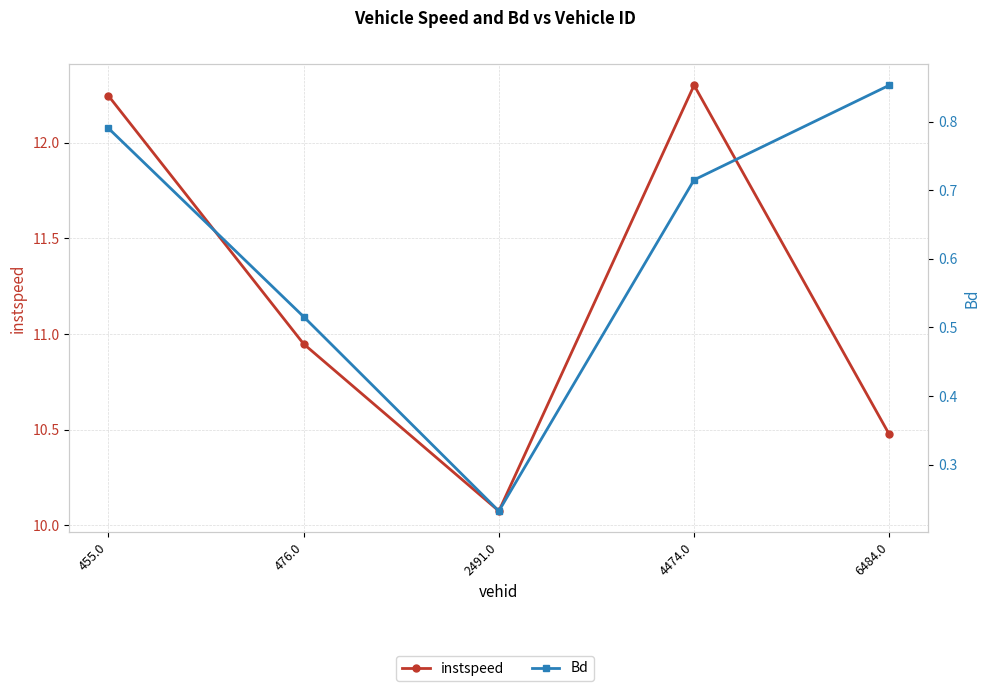

What is the difference between the maximum and minimum values in the Bd series?

0.6